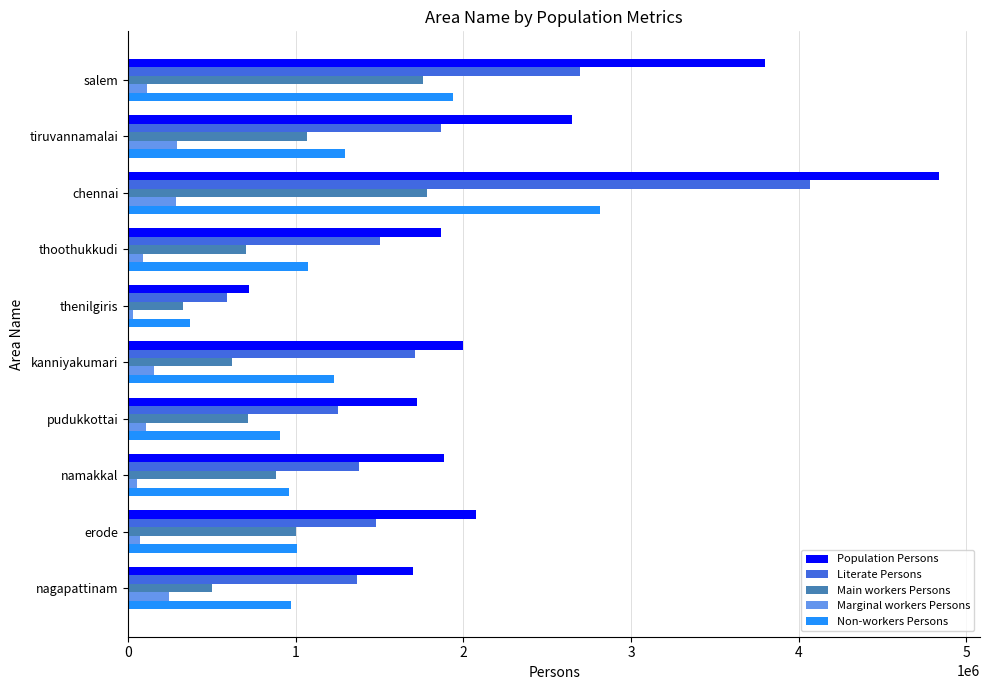

Which series has the largest range (max minus min)?

Population Persons